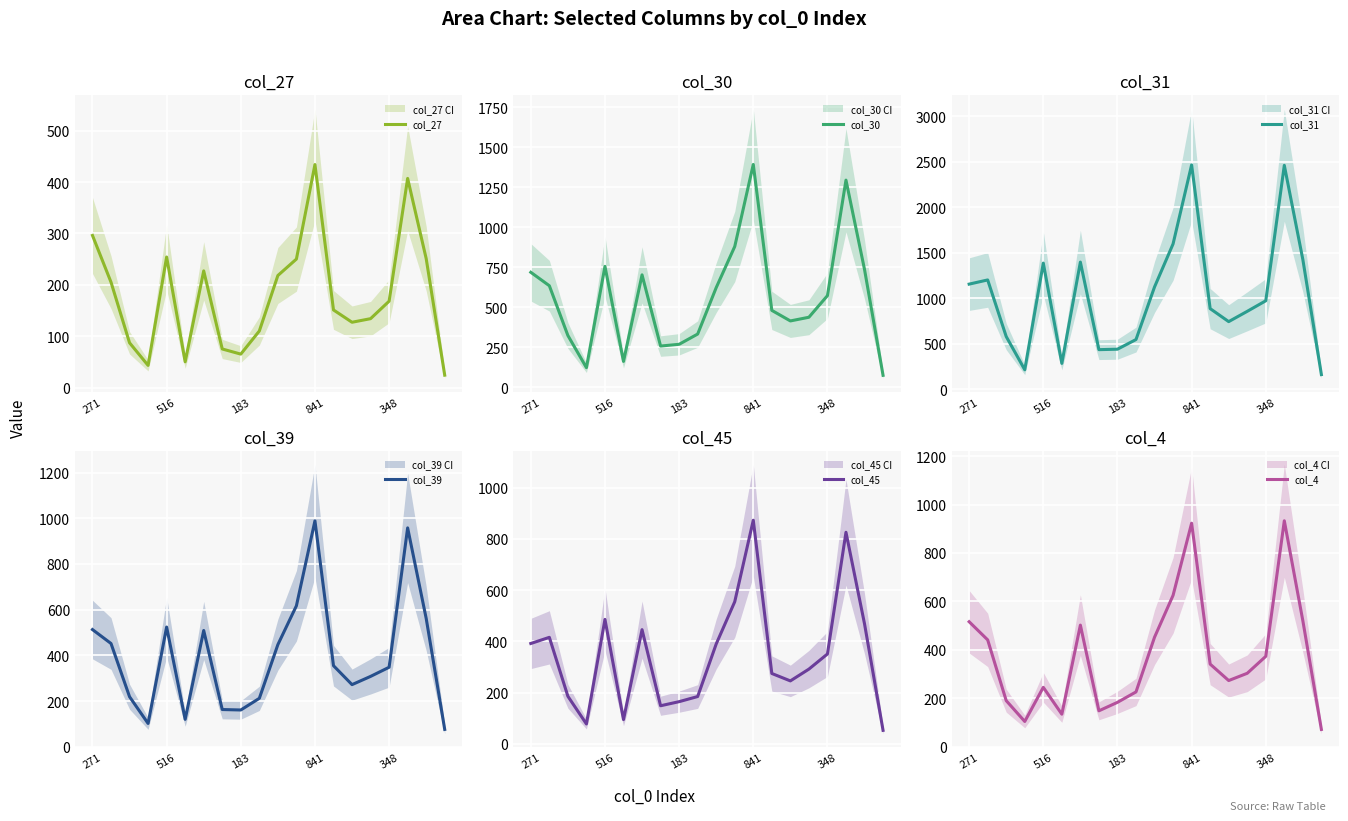

At which label does col_30 reach its peak?

841